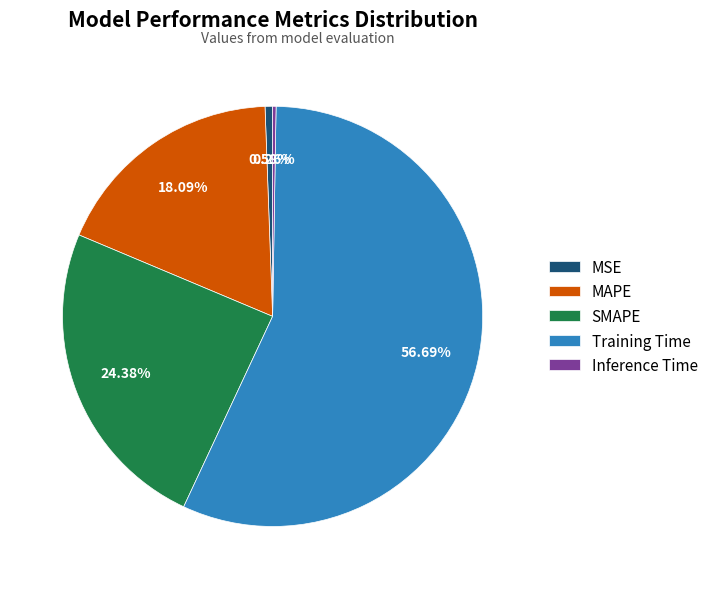

Between SMAPE and MSE, which is larger?

SMAPE